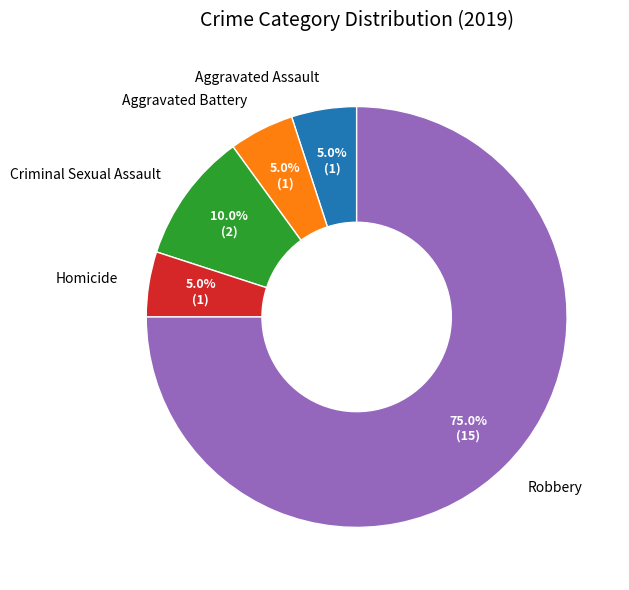

To the nearest percent, what is the difference between the Aggravated Assault and Robbery slice percentages?

70%